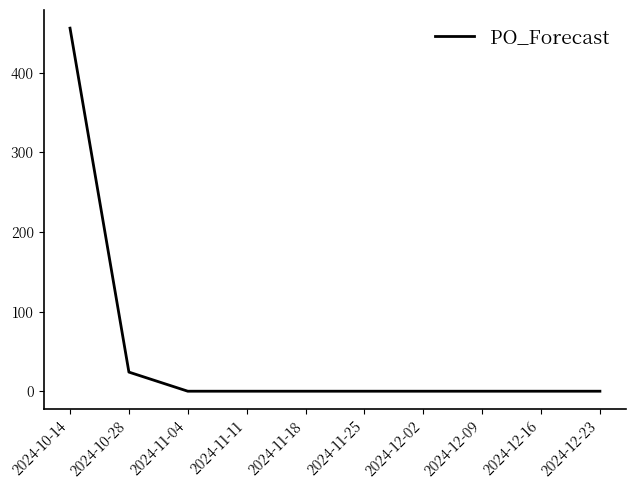

Reading left to right, transcribe all the data shown in this chart.

456	24	0	0	0	0	0	0	0	0